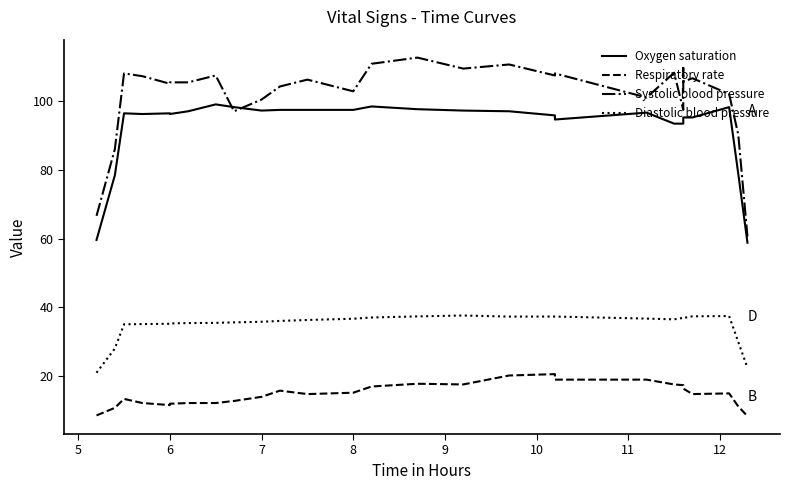

How many lines are shown in the chart?

4